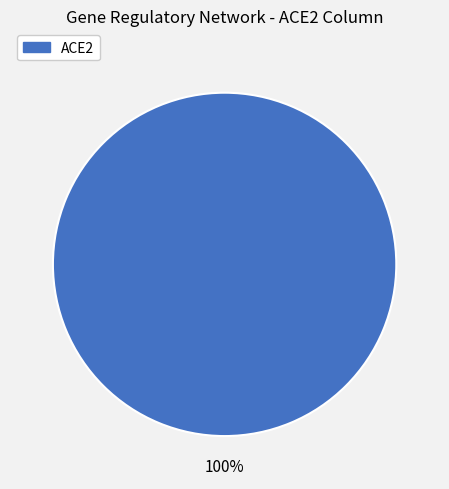

Count the number of slices in the pie.

1